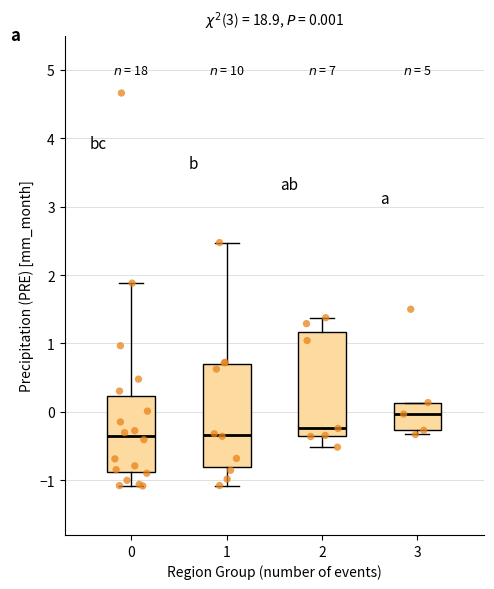

Which box's median line is the highest?

3